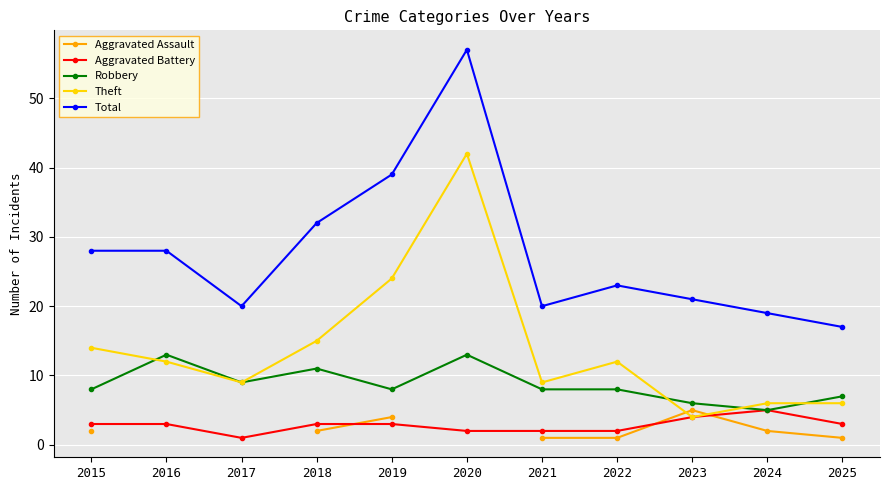

What is the difference between the Total values at 2019 and 2023?

18